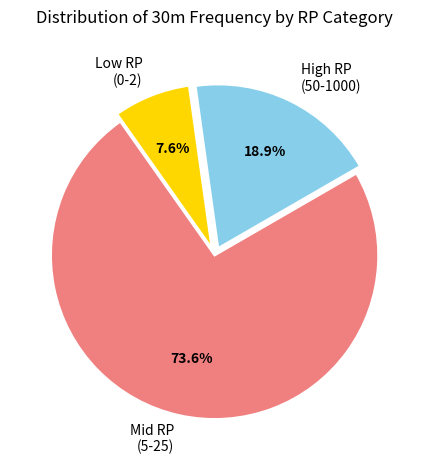

Does High RP (50-1000) account for over 50% of the chart?

No